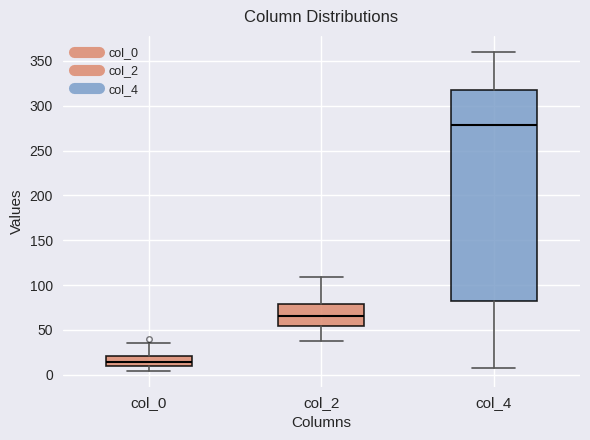

Which box's median line is the highest?

col_4